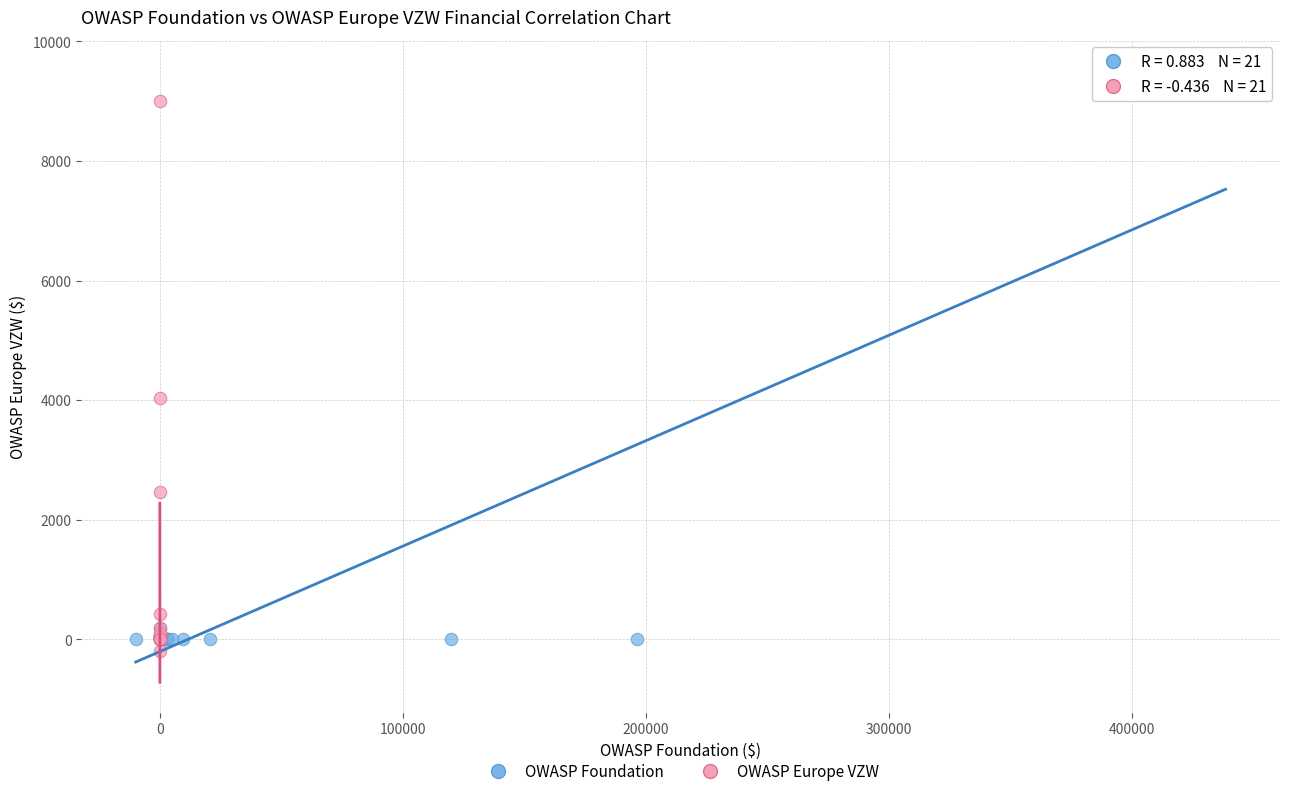

Which series contains the highest Y value?

OWASP Foundation